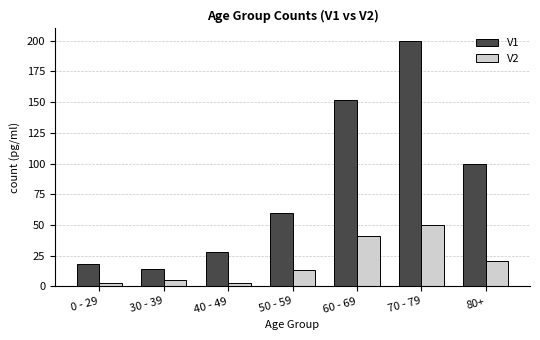

At which category is the sum across all series the highest?

70 - 79